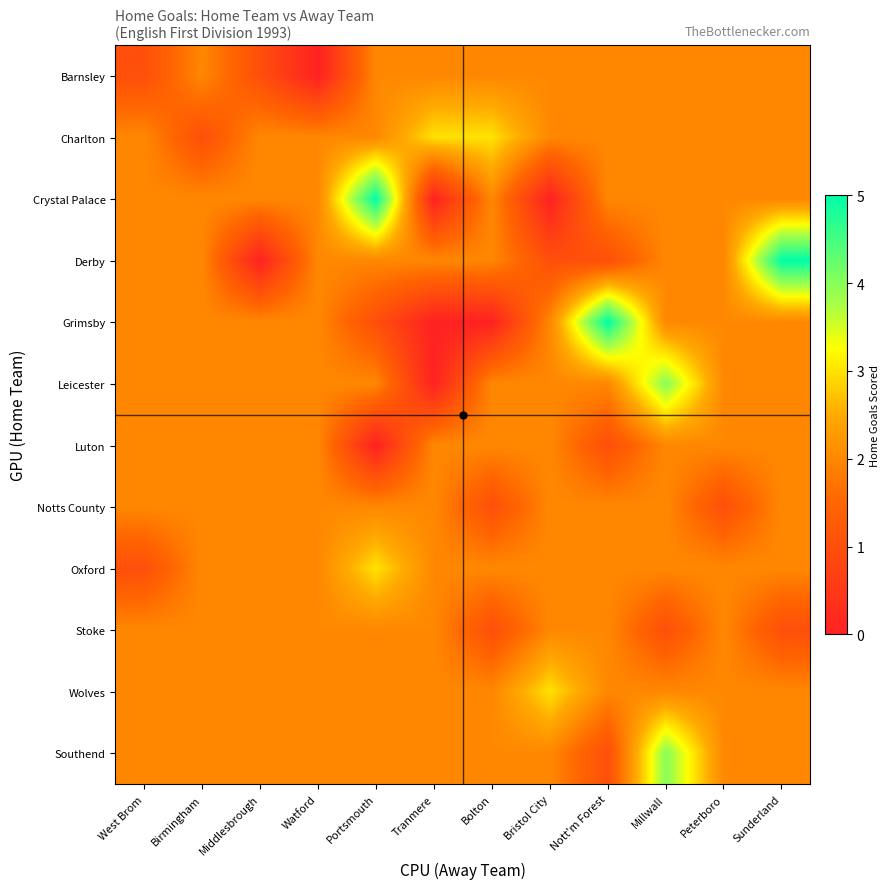

Reading right to left, transcribe all the data shown in this chart.

Barnsley: Sunderland=2	Peterboro=2	Millwall=2	Nott'm Forest=2	Bristol City=2	Bolton=2	Tranmere=2	Portsmouth=2	Watford=0	Middlesbrough=1	Birmingham=2	West Brom=1
Charlton: Sunderland=2	Peterboro=2	Millwall=2	Nott'm Forest=2	Bristol City=2	Bolton=3	Tranmere=3	Portsmouth=2	Watford=2	Middlesbrough=2	Birmingham=1	West Brom=2
Crystal Palace: Sunderland=2	Peterboro=2	Millwall=2	Nott'm Forest=2	Bristol City=0	Bolton=2	Tranmere=0	Portsmouth=5	Watford=2	Middlesbrough=2	Birmingham=2	West Brom=2
Derby: Sunderland=5	Peterboro=2	Millwall=2	Nott'm Forest=1	Bristol City=1	Bolton=2	Tranmere=2	Portsmouth=2	Watford=2	Middlesbrough=0	Birmingham=2	West Brom=2
Grimsby: Sunderland=2	Peterboro=2	Millwall=2	Nott'm Forest=5	Bristol City=2	Bolton=0	Tranmere=0	Portsmouth=1	Watford=2	Middlesbrough=2	Birmingham=2	West Brom=2
Leicester: Sunderland=2	Peterboro=2	Millwall=4	Nott'm Forest=2	Bristol City=2	Bolton=2	Tranmere=0	Portsmouth=2	Watford=2	Middlesbrough=2	Birmingham=2	West Brom=2
Luton: Sunderland=2	Peterboro=2	Millwall=2	Nott'm Forest=1	Bristol City=2	Bolton=2	Tranmere=2	Portsmouth=0	Watford=2	Middlesbrough=2	Birmingham=2	West Brom=2
Notts County: Sunderland=2	Peterboro=1	Millwall=2	Nott'm Forest=2	Bristol City=2	Bolton=1	Tranmere=2	Portsmouth=2	Watford=2	Middlesbrough=2	Birmingham=2	West Brom=2
Oxford: Sunderland=2	Peterboro=2	Millwall=2	Nott'm Forest=2	Bristol City=2	Bolton=2	Tranmere=2	Portsmouth=3	Watford=2	Middlesbrough=2	Birmingham=2	West Brom=1
Stoke: Sunderland=1	Peterboro=2	Millwall=1	Nott'm Forest=2	Bristol City=2	Bolton=1	Tranmere=2	Portsmouth=2	Watford=2	Middlesbrough=2	Birmingham=2	West Brom=2
Wolves: Sunderland=2	Peterboro=2	Millwall=2	Nott'm Forest=2	Bristol City=3	Bolton=2	Tranmere=2	Portsmouth=2	Watford=2	Middlesbrough=2	Birmingham=2	West Brom=2
Southend: Sunderland=2	Peterboro=2	Millwall=4	Nott'm Forest=1	Bristol City=2	Bolton=2	Tranmere=2	Portsmouth=2	Watford=2	Middlesbrough=2	Birmingham=2	West Brom=2